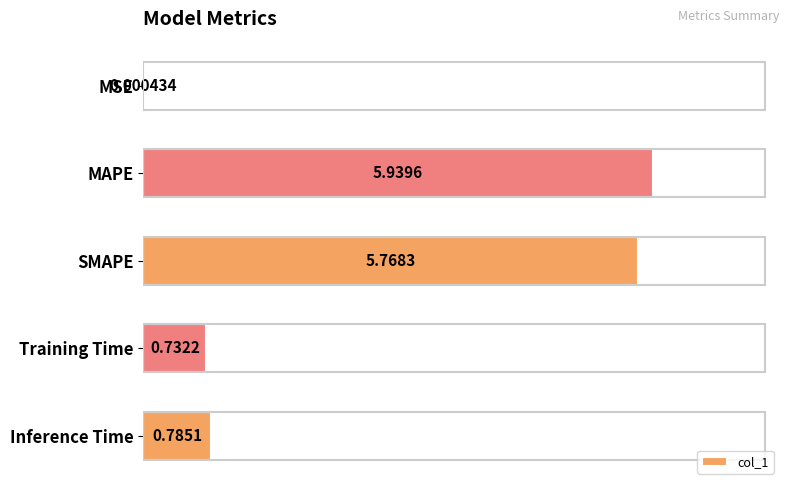

What is the change in value from MSE to Training Time?

+0.7